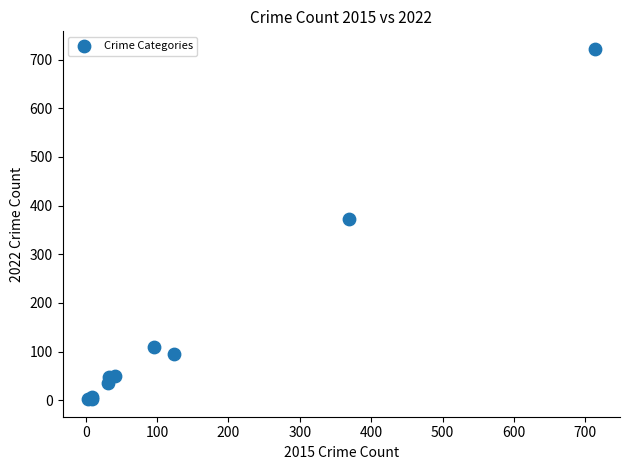

What Y value in the scatter plot is closest to 362?

372